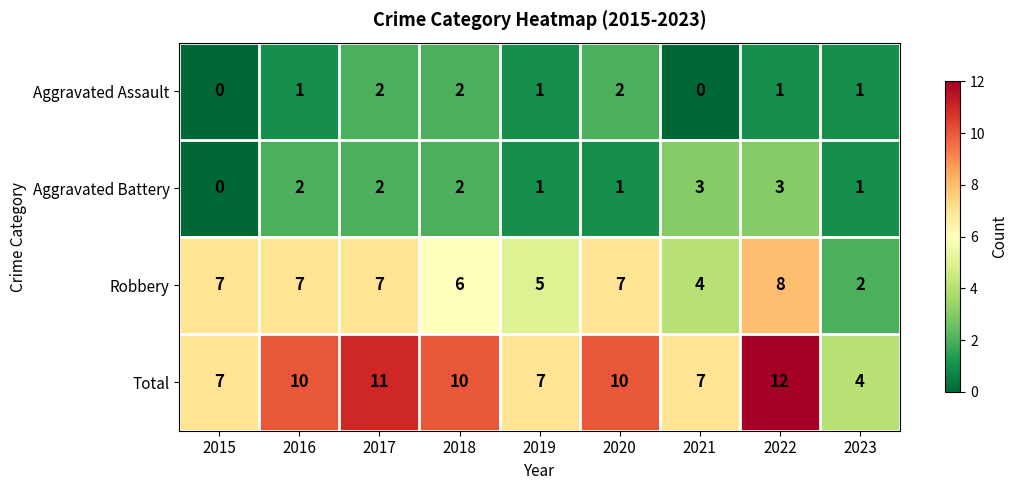

Where is Robbery nearest to the value 5?

2019